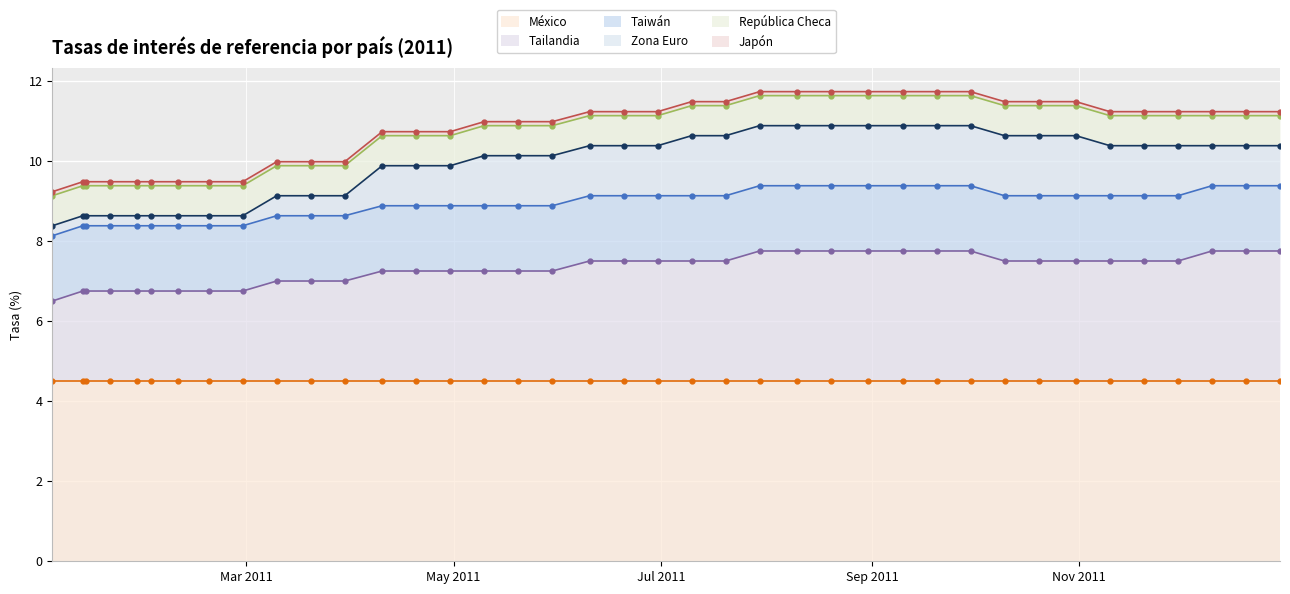

At which label does Japón reach its minimum?

03-01-2011